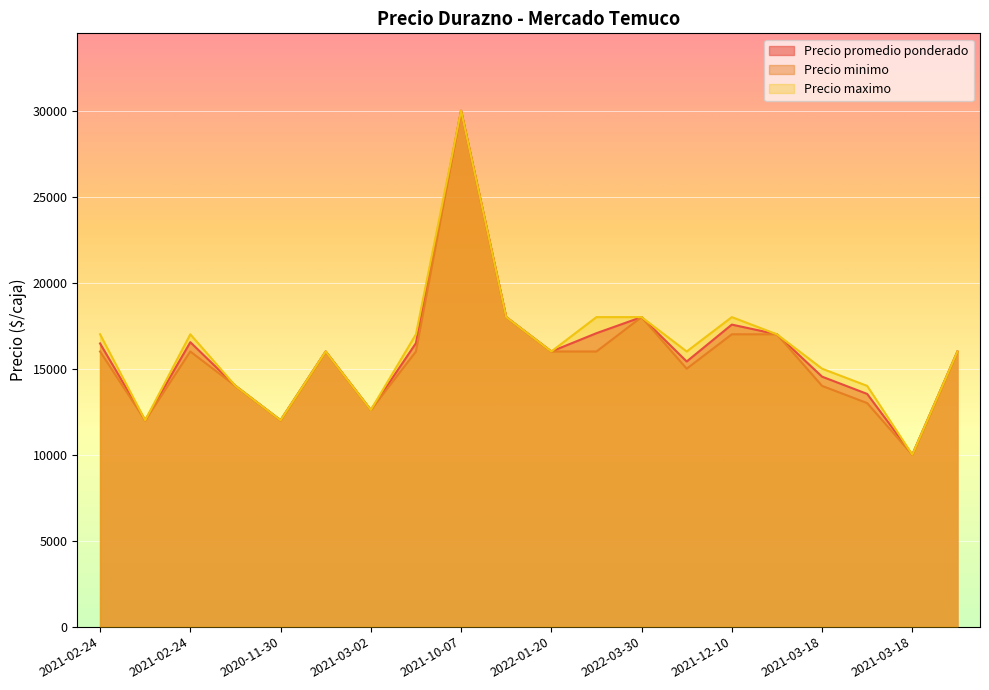

True or false: Precio minimo has more than 0 points higher than both neighbors.

True